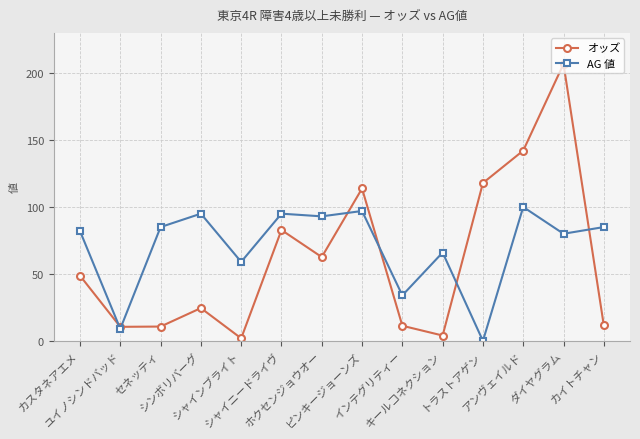

Which series changed the most between シャイニードライヴ and カイトチャン?

オッズ